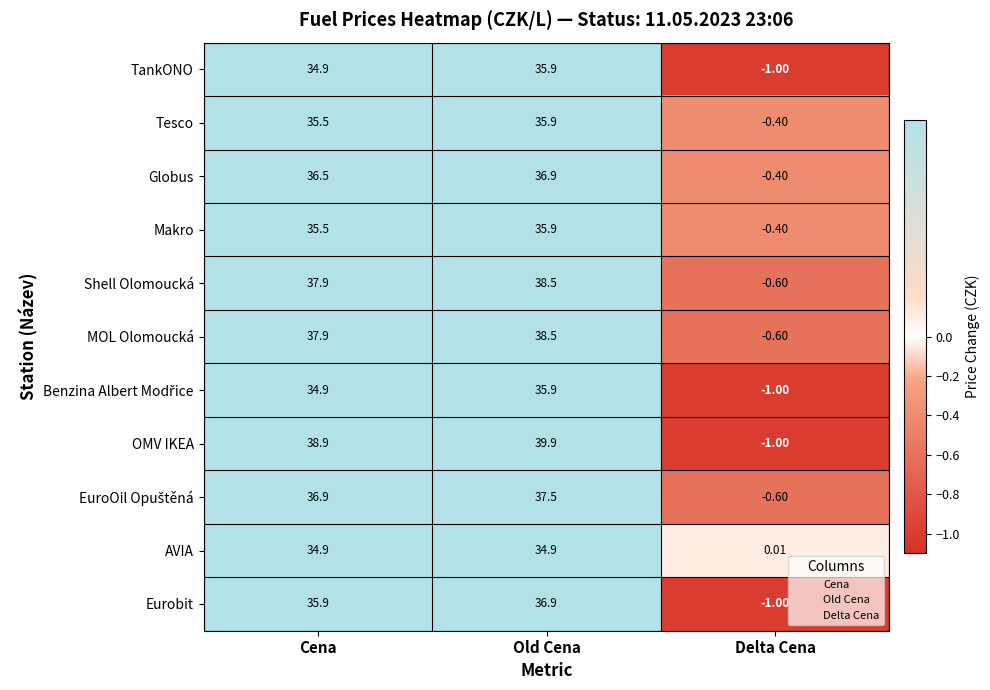

What is the greatest value displayed?

39.9